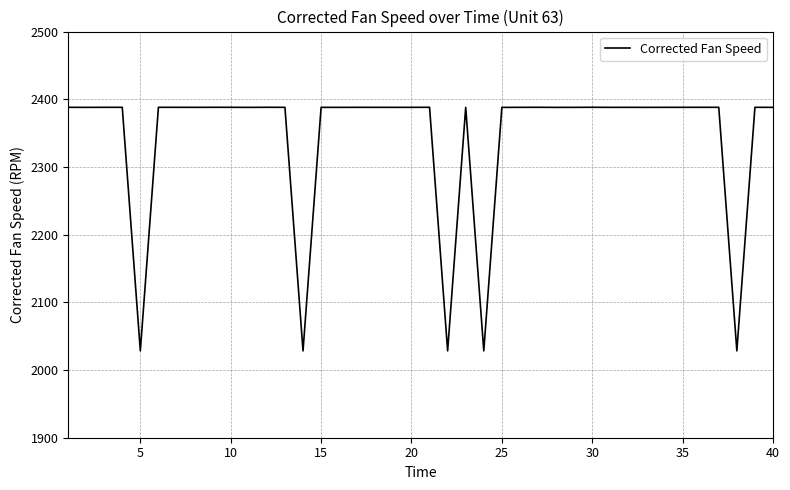

What is the greatest value displayed?

2388.1